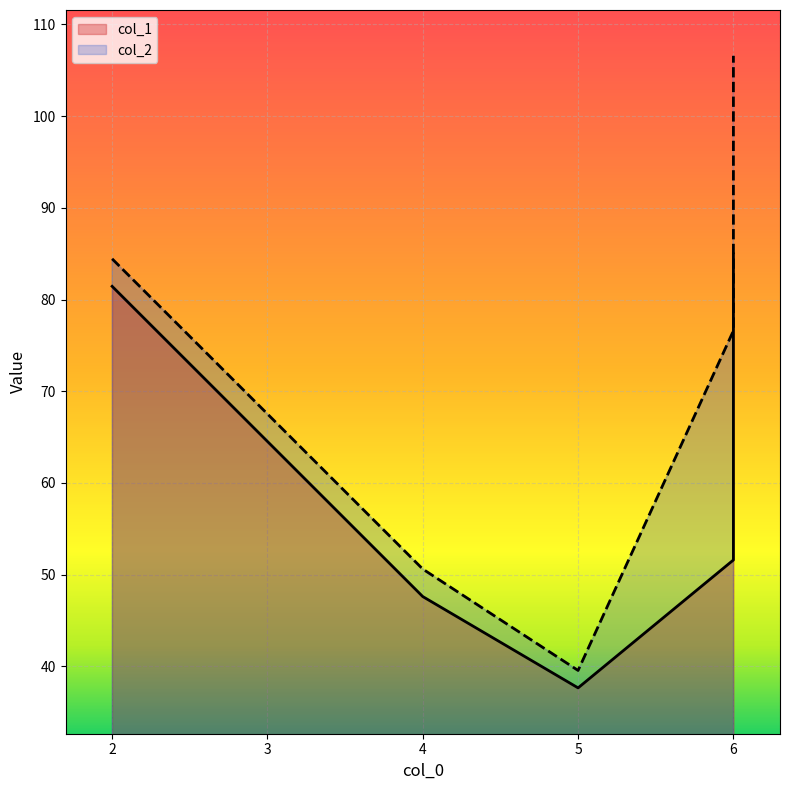

True or false: col_1 has a value of 134.4 at 6.

False